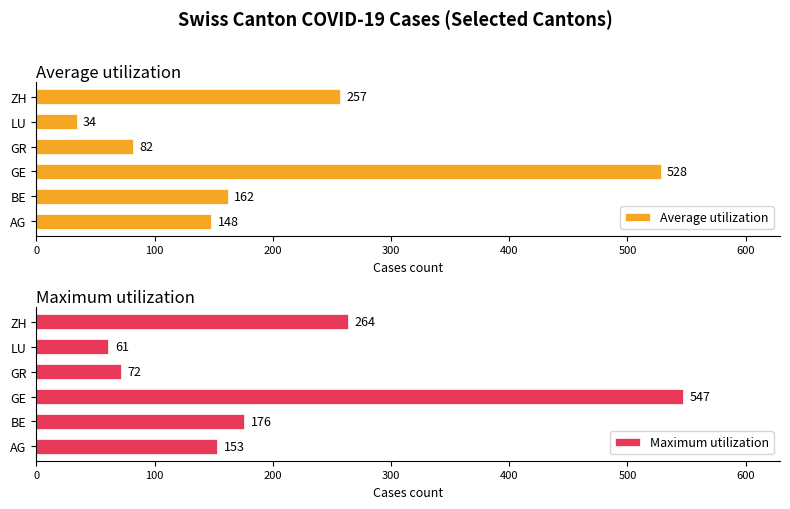

What is the greatest value displayed?

547